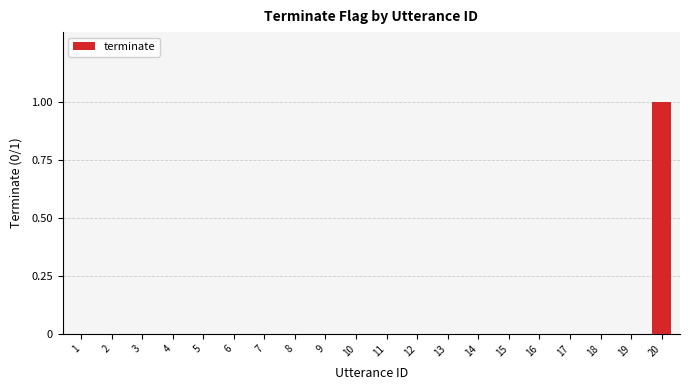

Is it true that the value at 1 is 1?

False